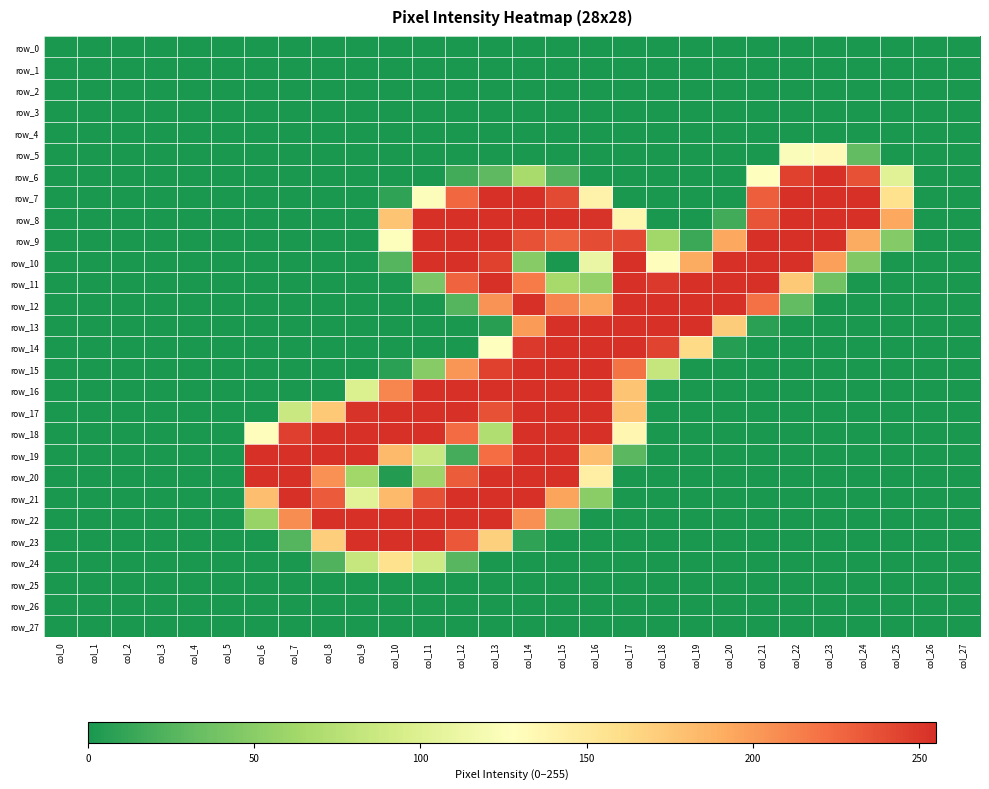

At which label is row_12 closest to 127?

col_16